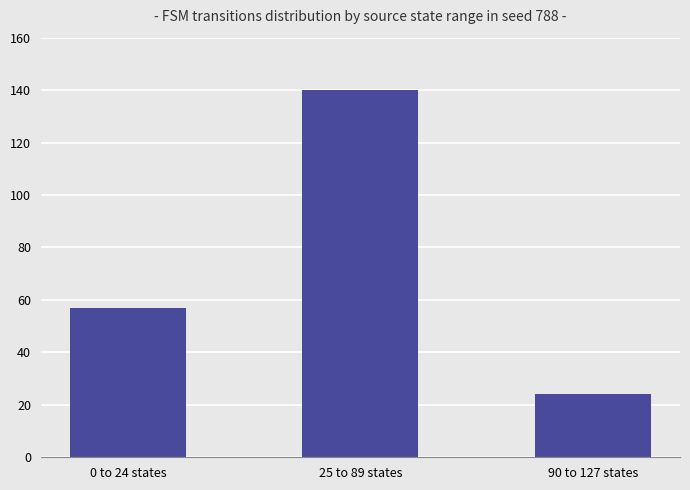

What is the change in value from 25 to 89 states to 90 to 127 states?

-116